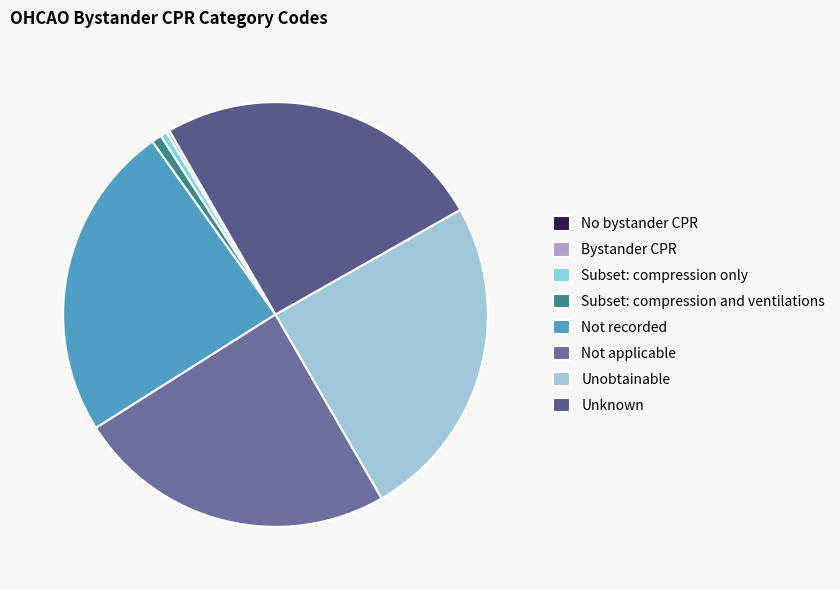

Is it true that No bystander CPR is 0% of the pie?

True